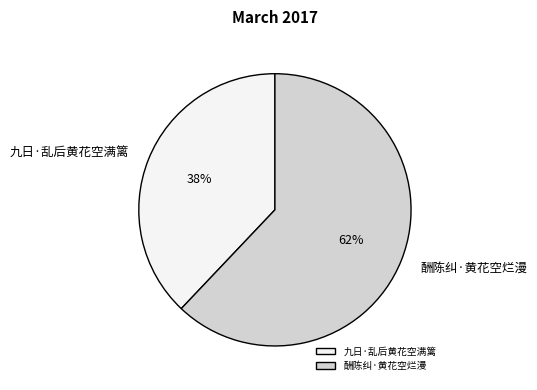

Count the number of slices in the pie.

2